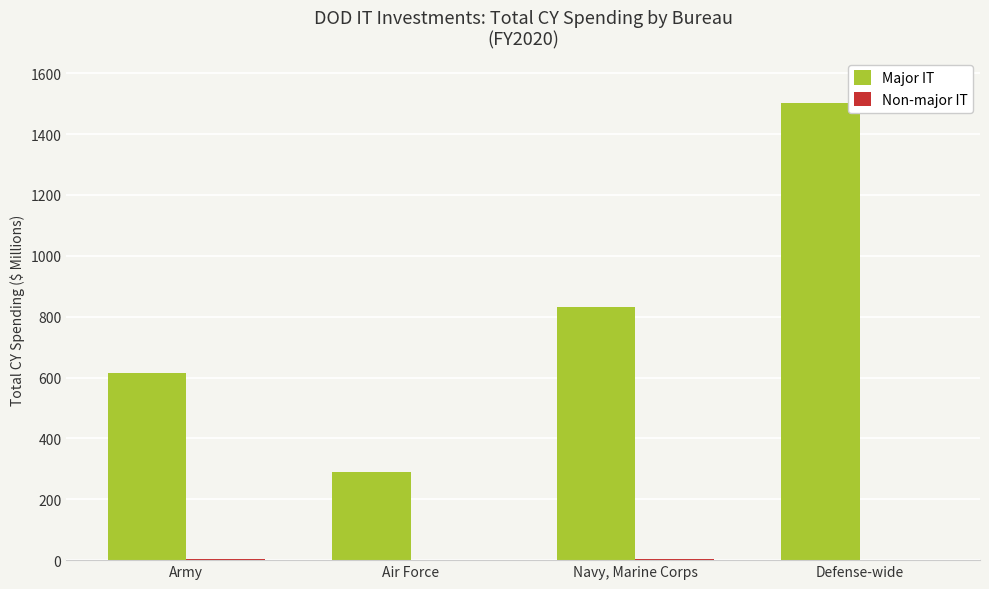

What is the highest value of the Major IT series?

1500.4